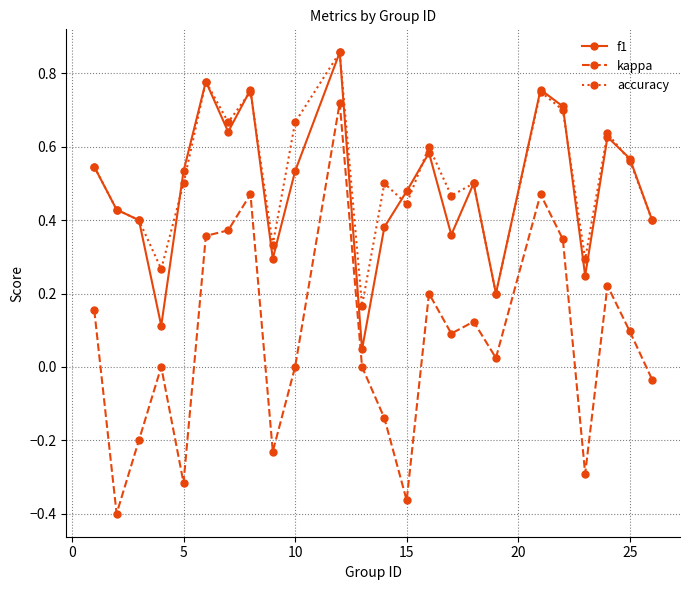

In accuracy, how many points are higher than both neighbors (excluding endpoints)?

8